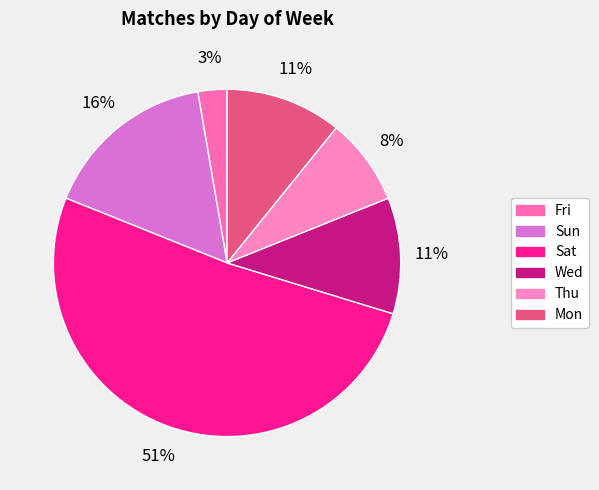

Do Wed and Sat together represent more than half of the pie?

Yes